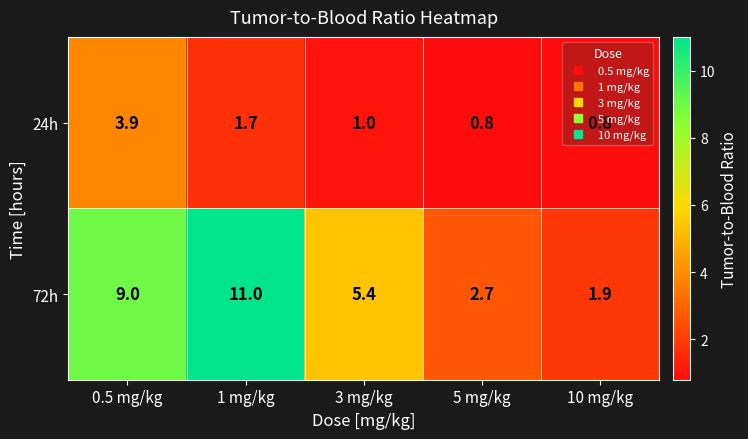

At which label is 24h closest to 2?

1 mg/kg